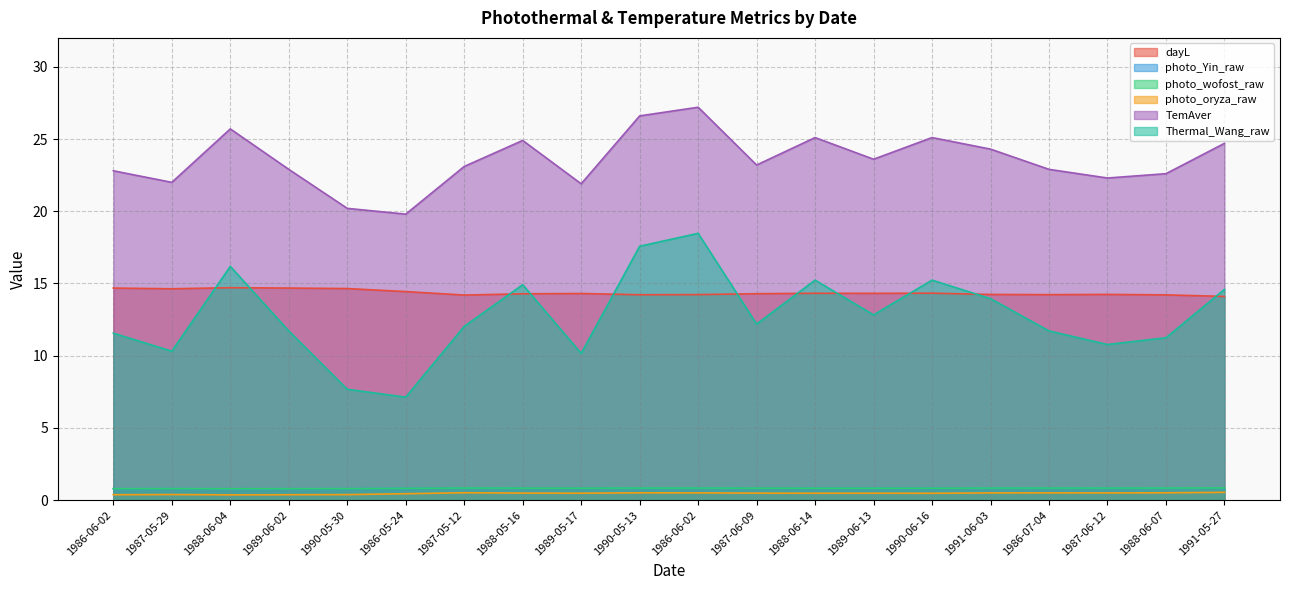

Is the value of photo_wofost_raw at 1986-05-24 greater than the value of TemAver at 1990-05-30?

No